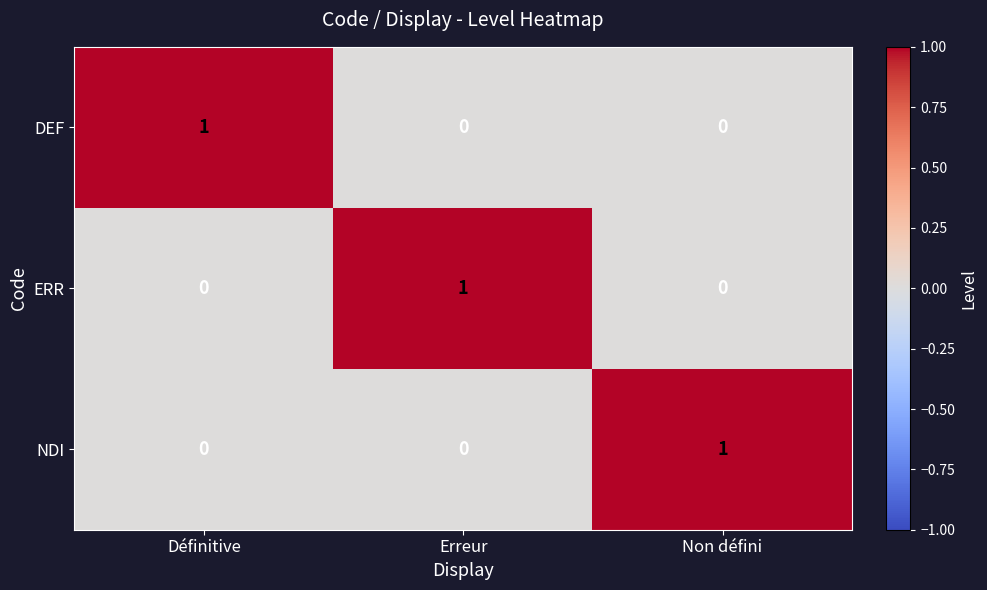

At how many categories does at least one series exceed 0?

3